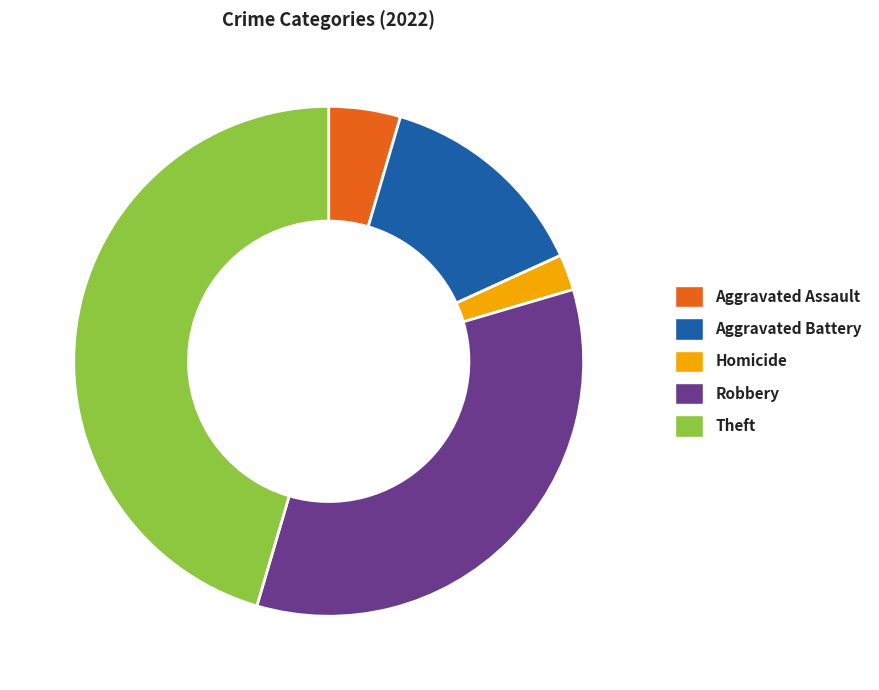

Rank the categories by value from highest to lowest.

Theft, Robbery, Aggravated Battery, Aggravated Assault, Homicide